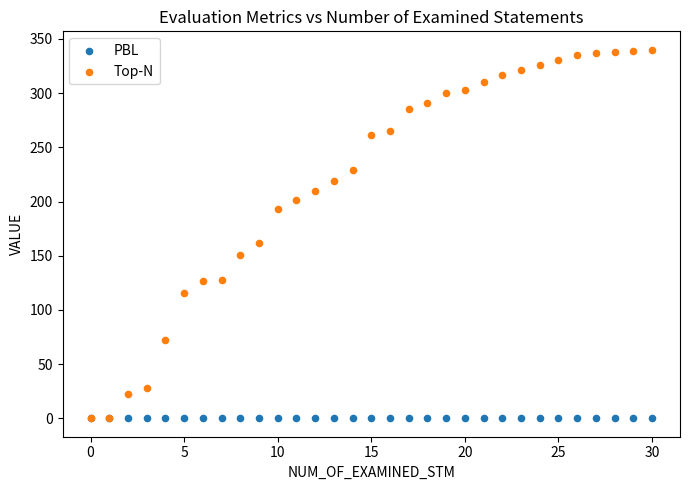

In the Top-N series, what Y value is closest to 170?

162.0